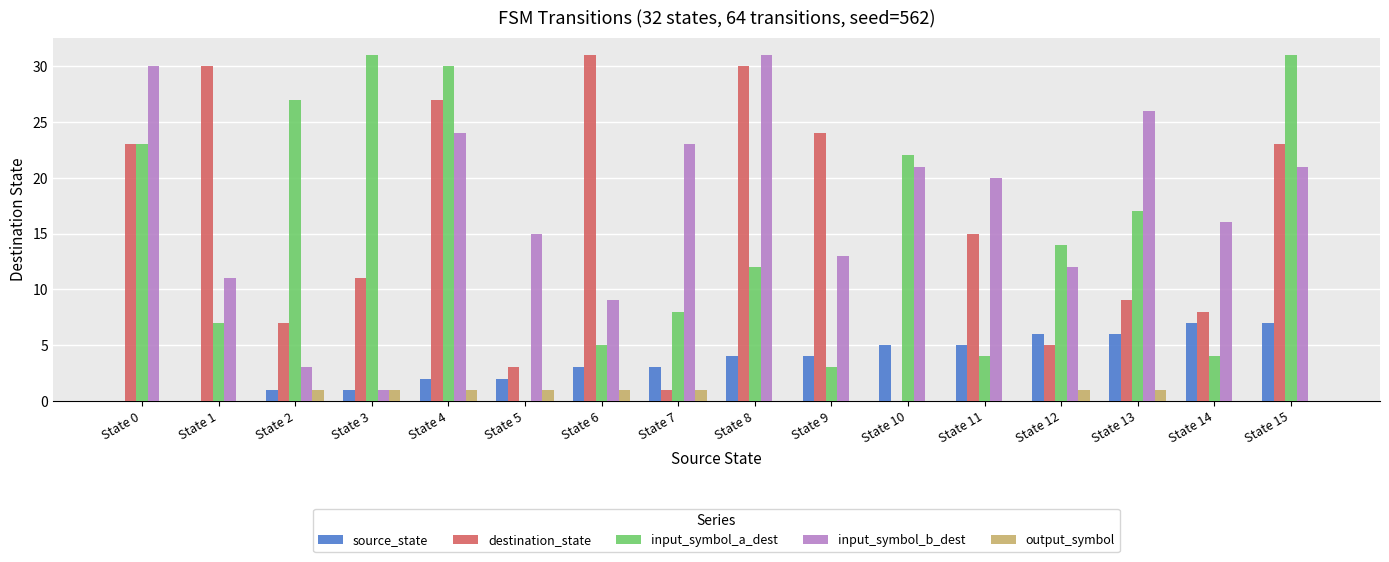

The input_symbol_a_dest series shows 13 at State 7. True or false?

False